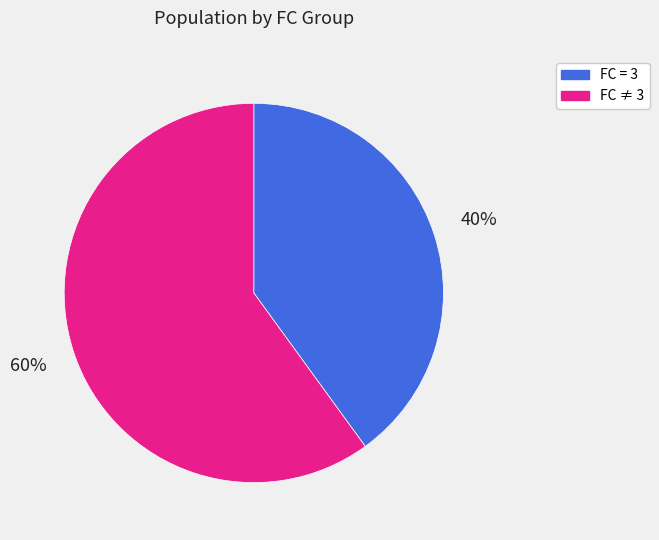

Do FC ≠ 3 and FC = 3 together represent more than half of the pie?

Yes